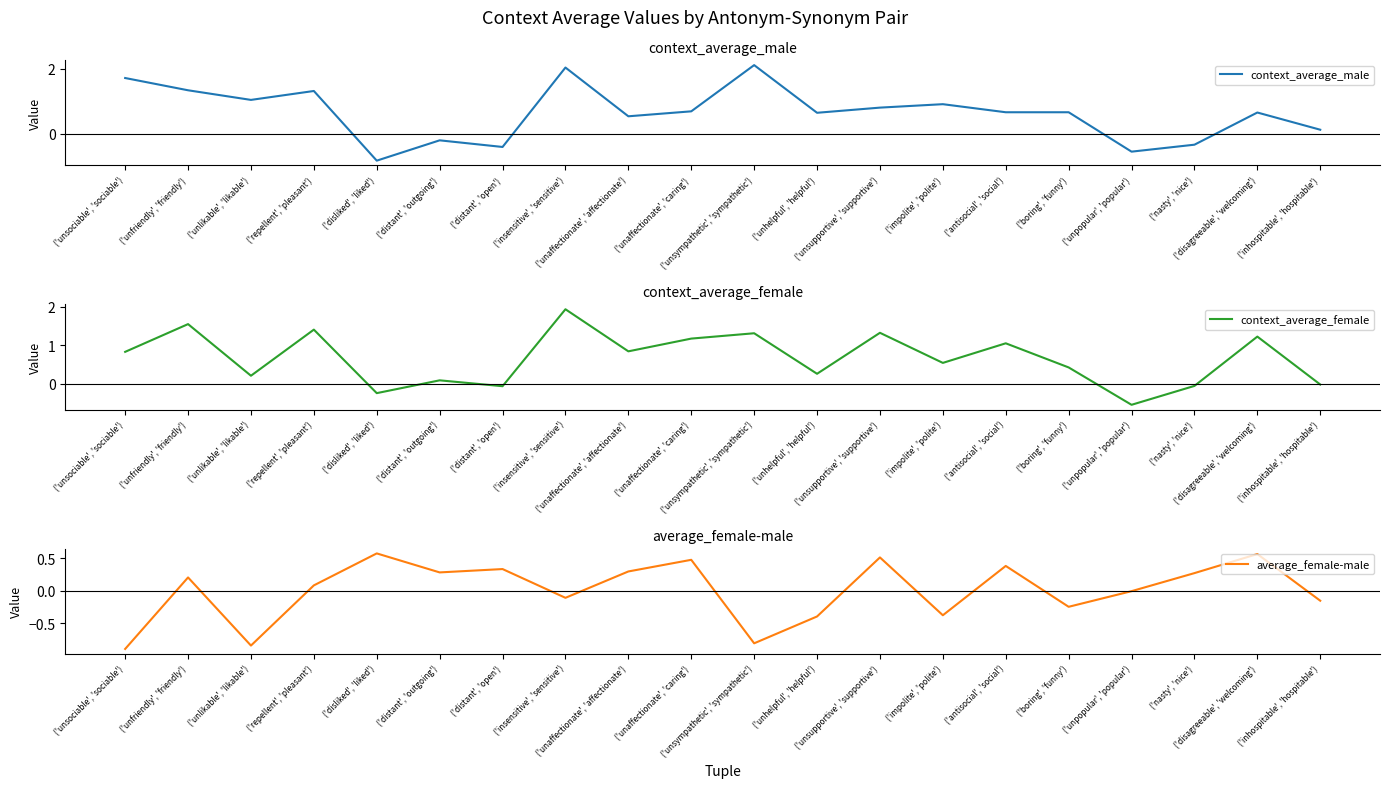

What is the label of the 11th point from the left?

('unsympathetic', 'sympathetic')